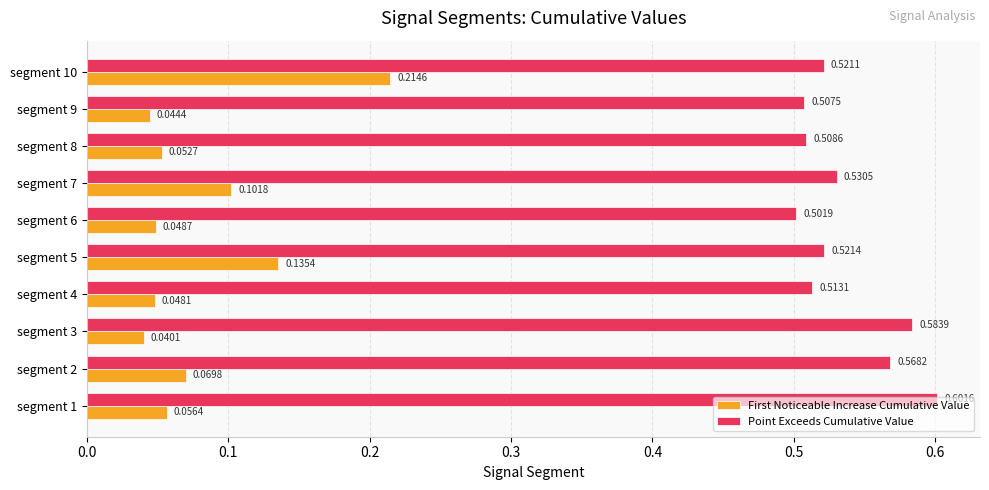

At how many categories does at least one series exceed 0?

10